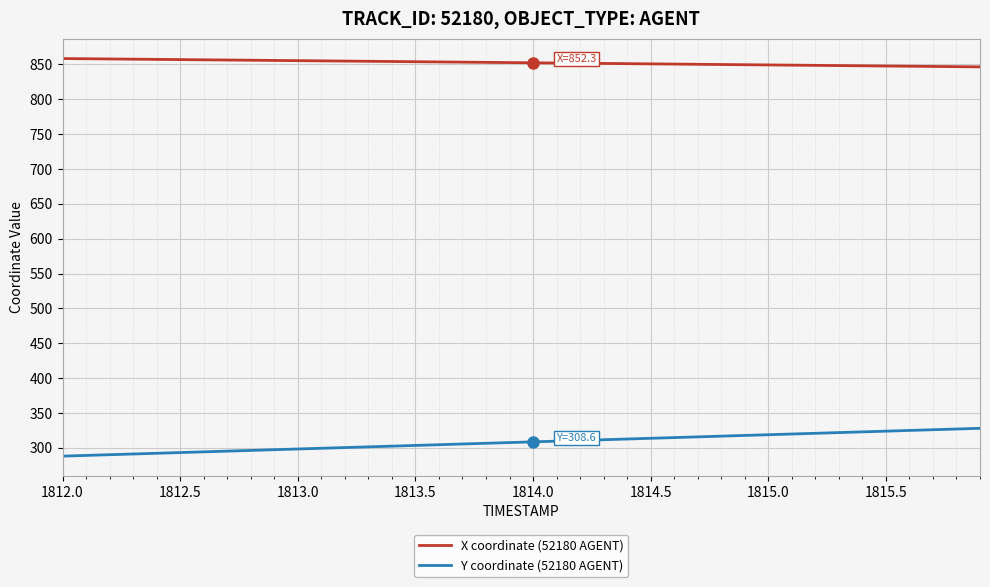

True or false: X coordinate (52180 AGENT) and Y coordinate (52180 AGENT) cross at least once.

False